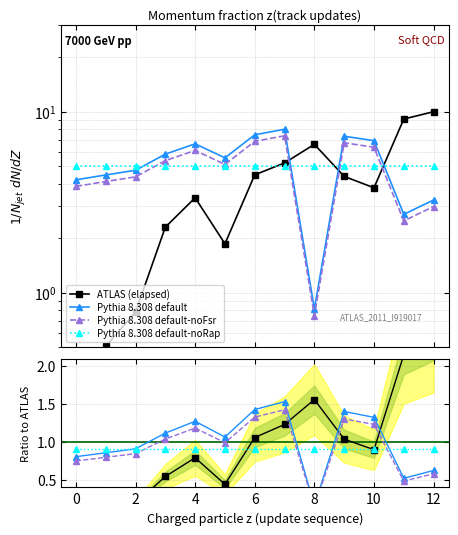

What is the maximum value shown in the chart?

10.0